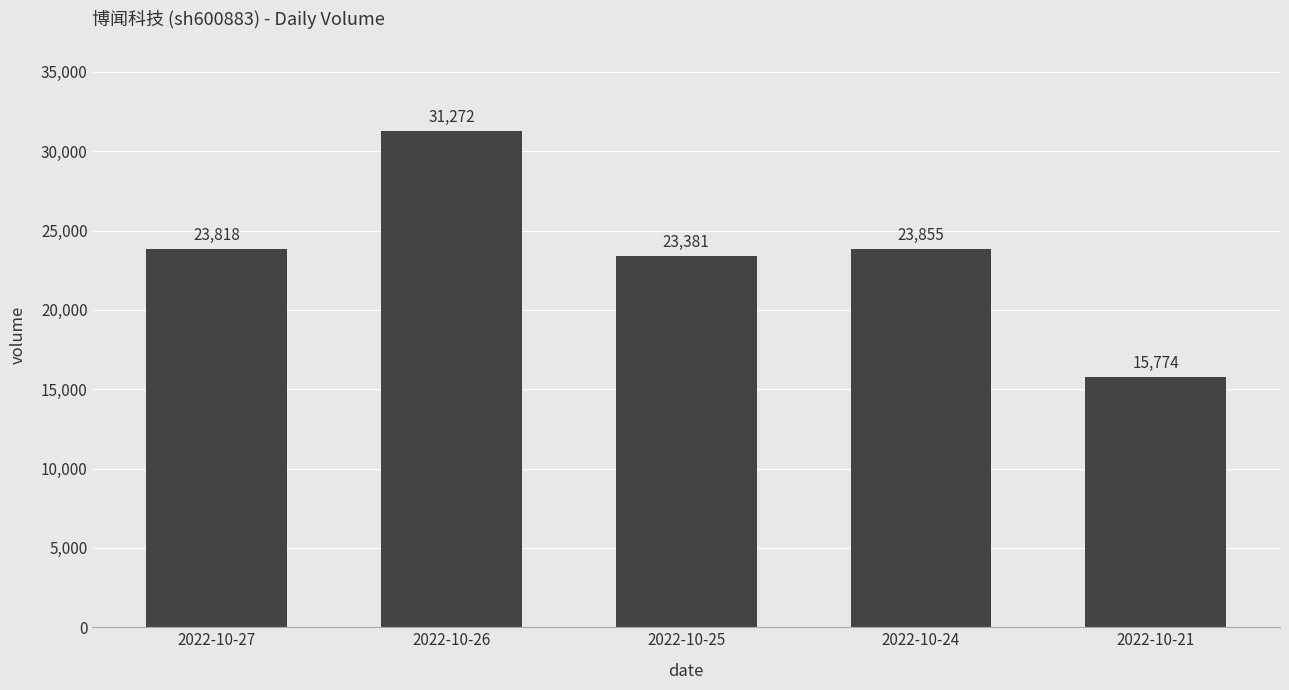

At which label is the value closest to 23523?

2022-10-25